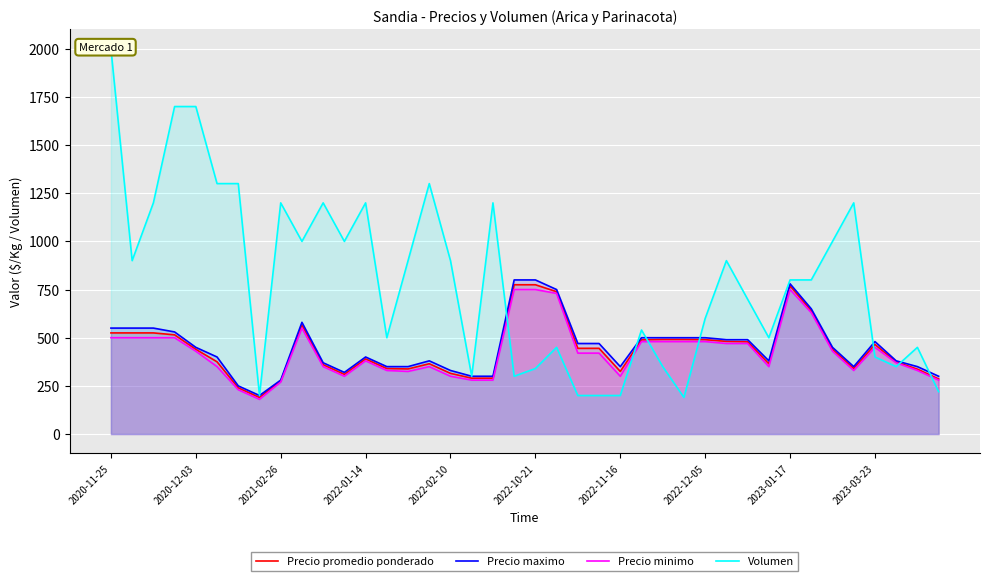

What is the average value of the Precio maximo series?

454